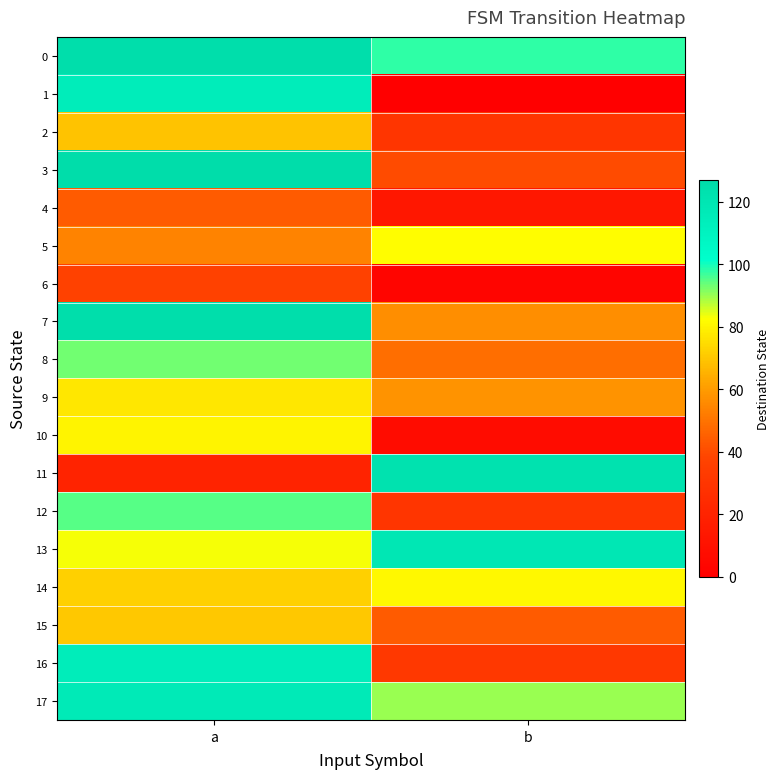

Which label corresponds to the smallest value in the chart?

b